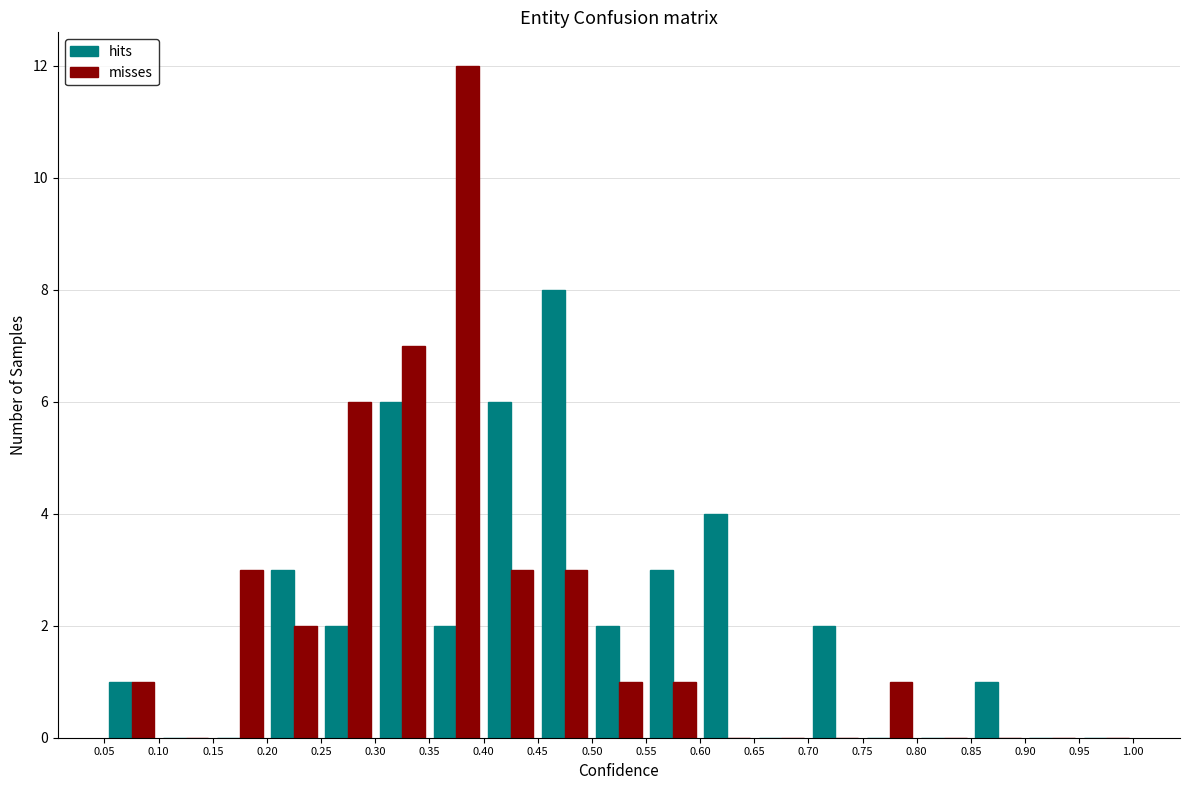

What is the height of the misses bar covering 0.75 to 0.80 on the x-axis? The values are not printed on the chart, so give them approximately, as read against the axis.

1